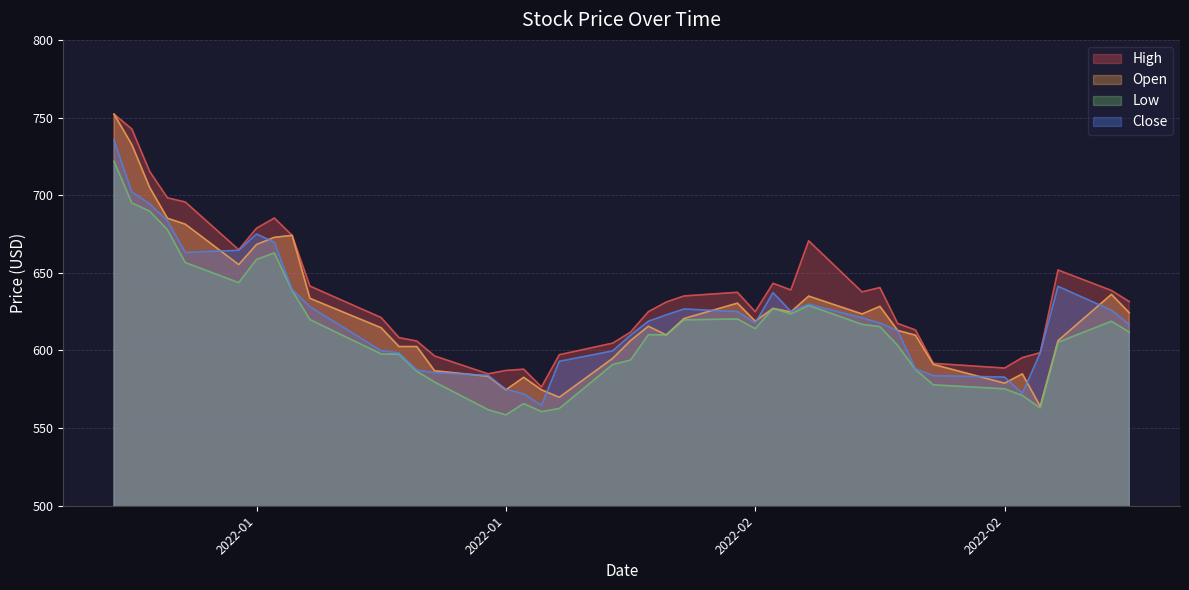

The value of Close at 2022-01-10 is 664.5. True or false?

True